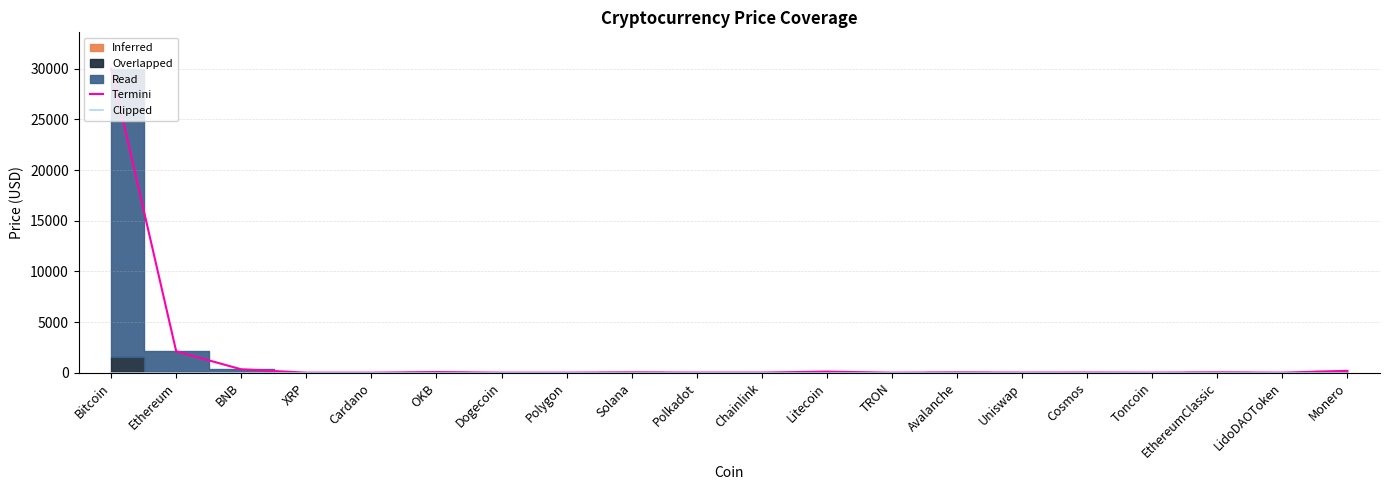

Reading right to left, extract all data points from this chart.

Termini: 180.0	2.9	24.7	2.6	13.6	6.9	21.3	0.1	104.4	8.6	7.5	26.1	1.2	0.1	58.5	0.5	0.6	331.2	2108.7	29988.7
Clipped: 5.0	5.0	5.0	5.0	5.0	5.0	5.0	5.0	5.0	5.0	5.0	5.0	5.0	5.0	5.0	5.0	5.0	5.0	5.0	5.0